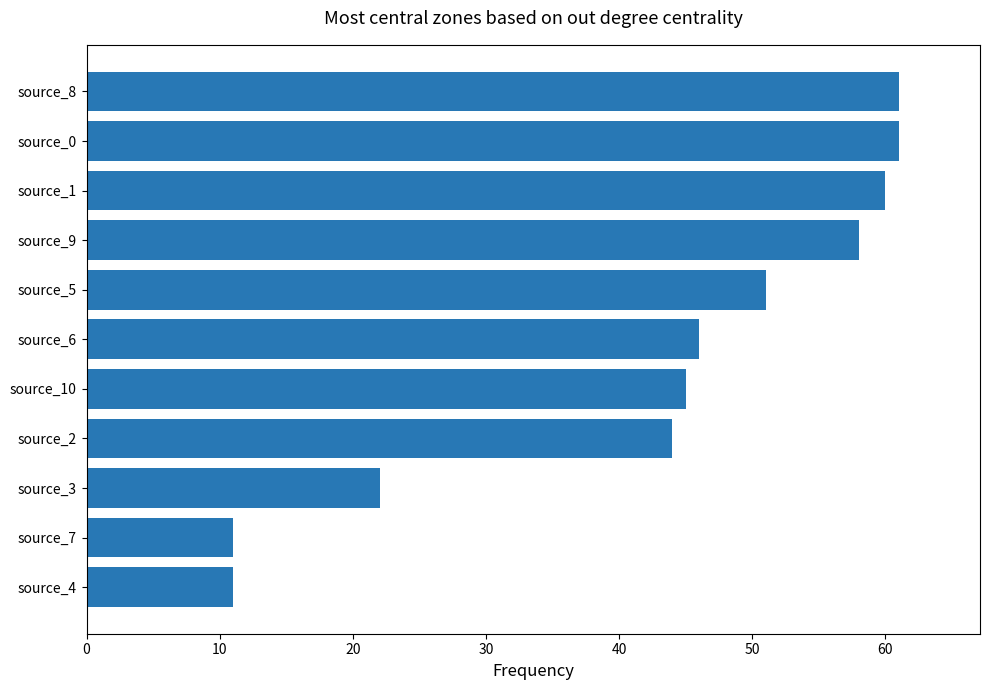

Which has a higher value, source_5 or source_2?

source_5